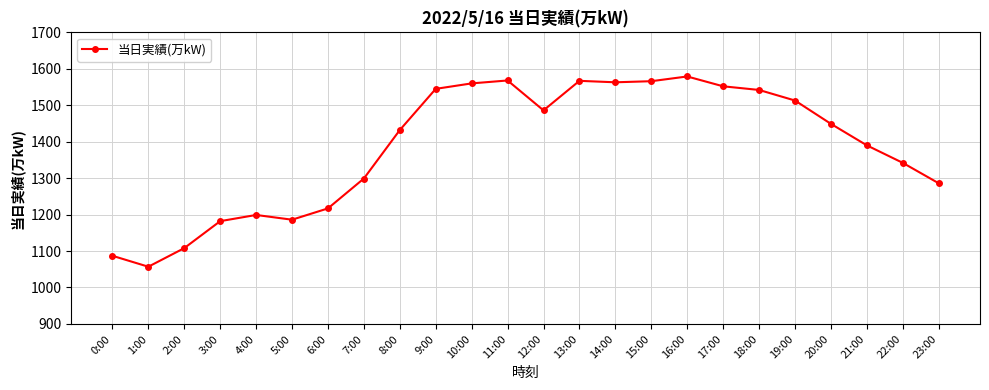

True or false: the data has more than 2 interior local peaks.

True